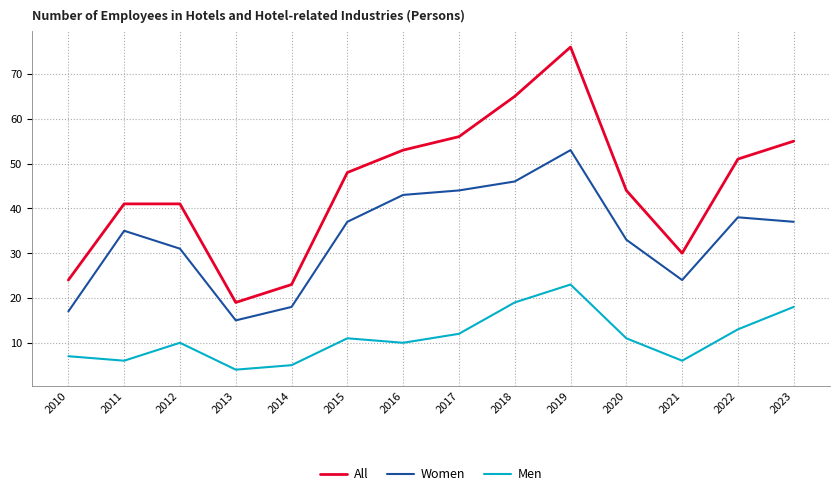

Which series has the largest total across all categories?

All